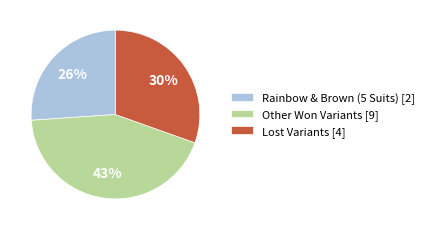

Count the number of slices in the pie.

3